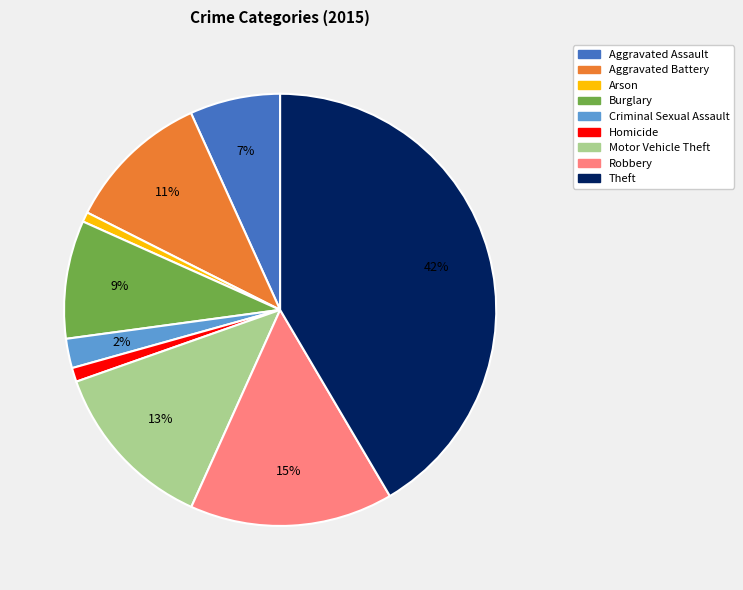

The Aggravated Assault slice represents 1% of the pie. True or false?

False